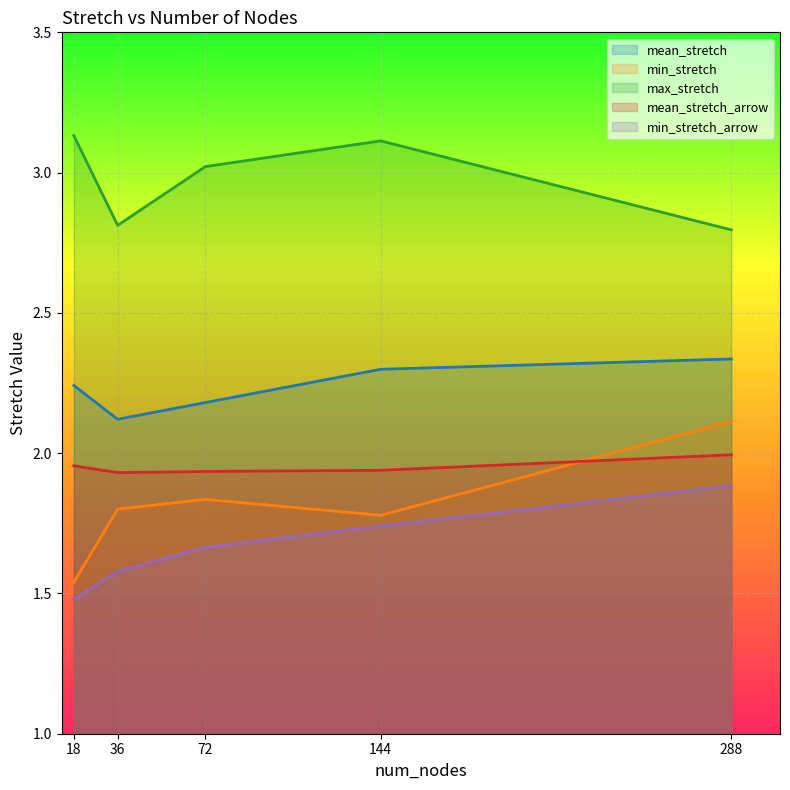

At which category is the sum across all series the highest?

288